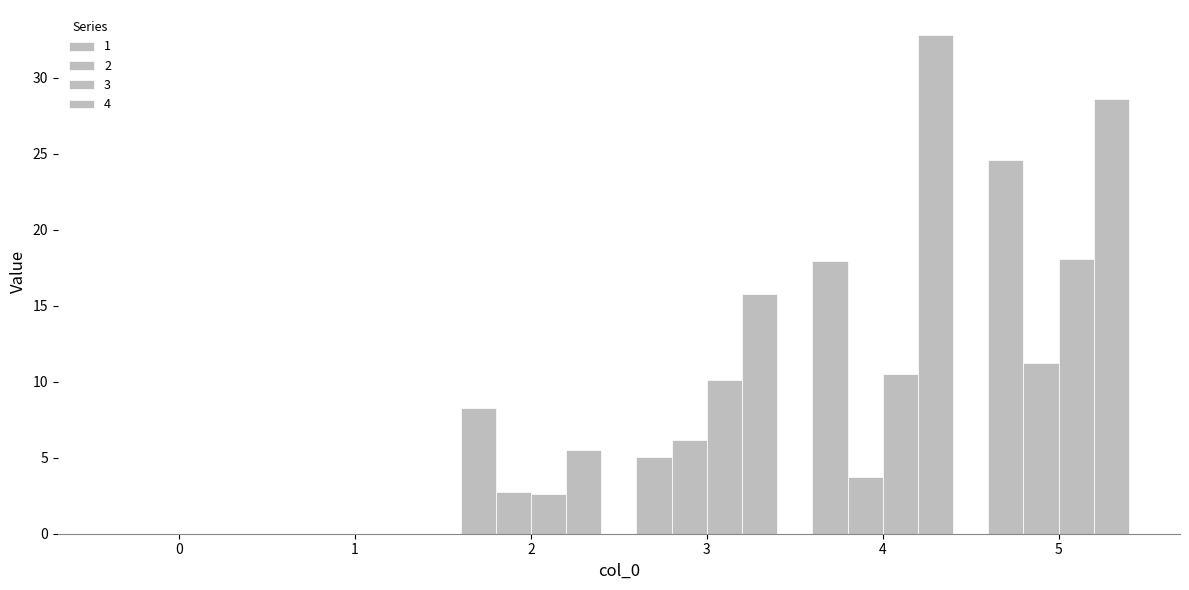

Does the chart contain stacked bars?

No